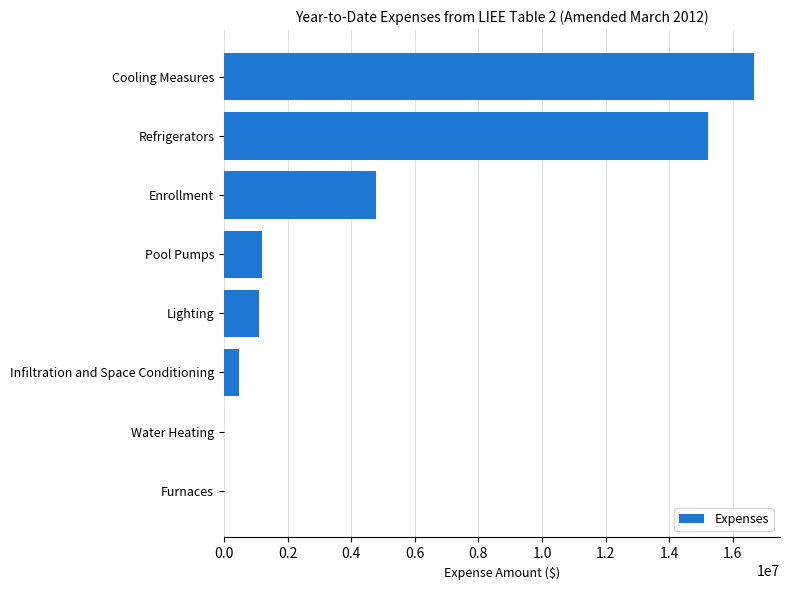

Count the number of values greater than 1207245.

4